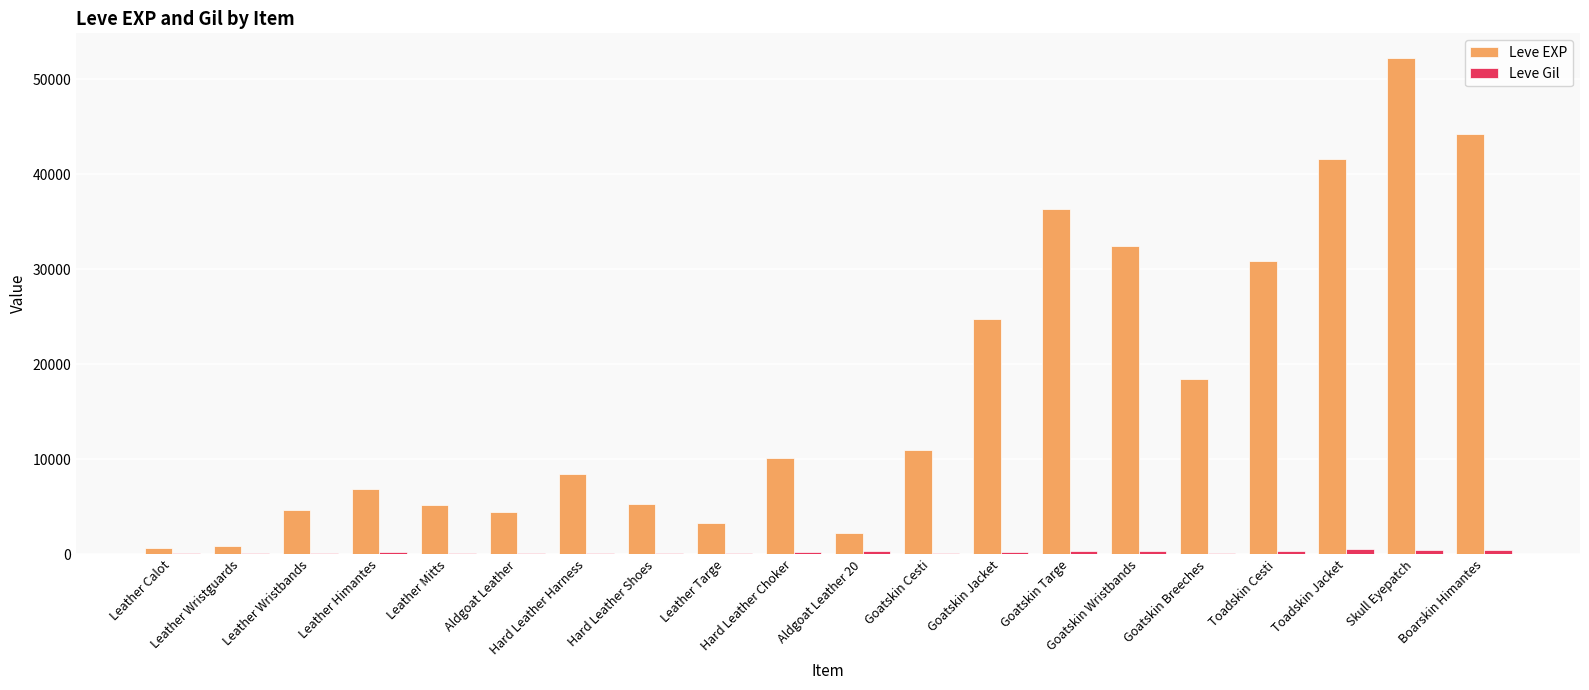

What is the spread (max minus min) of values at Leather Himantes?

6616